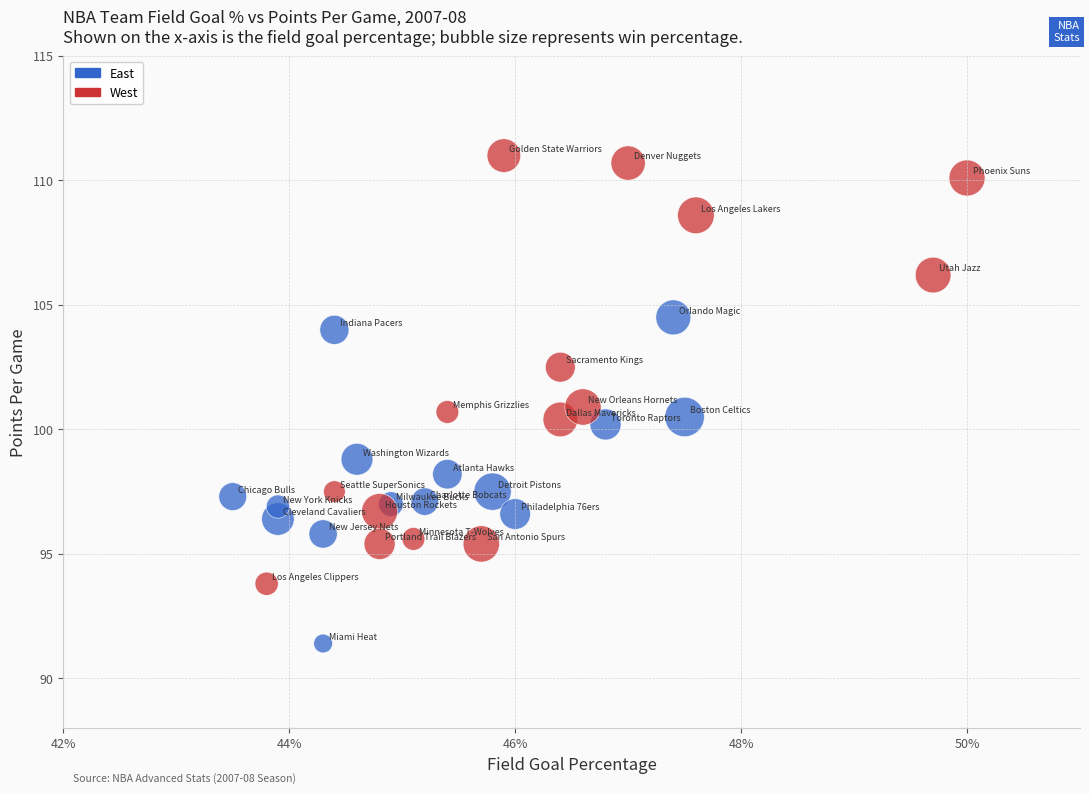

Which series reaches the minimum Y coordinate?

East